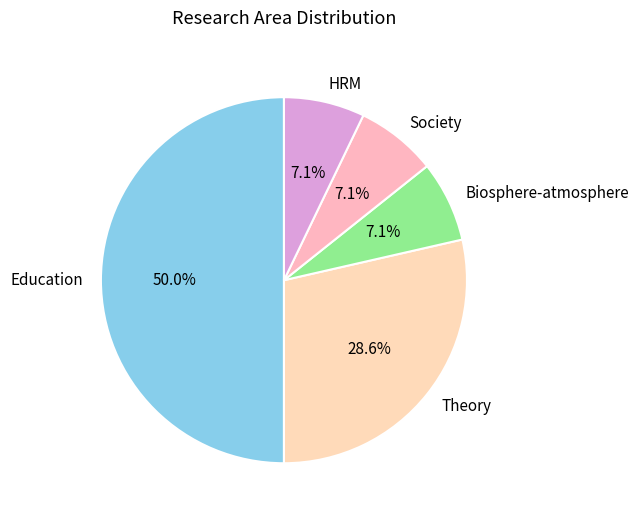

To the nearest percent, what portion does Society represent?

7%